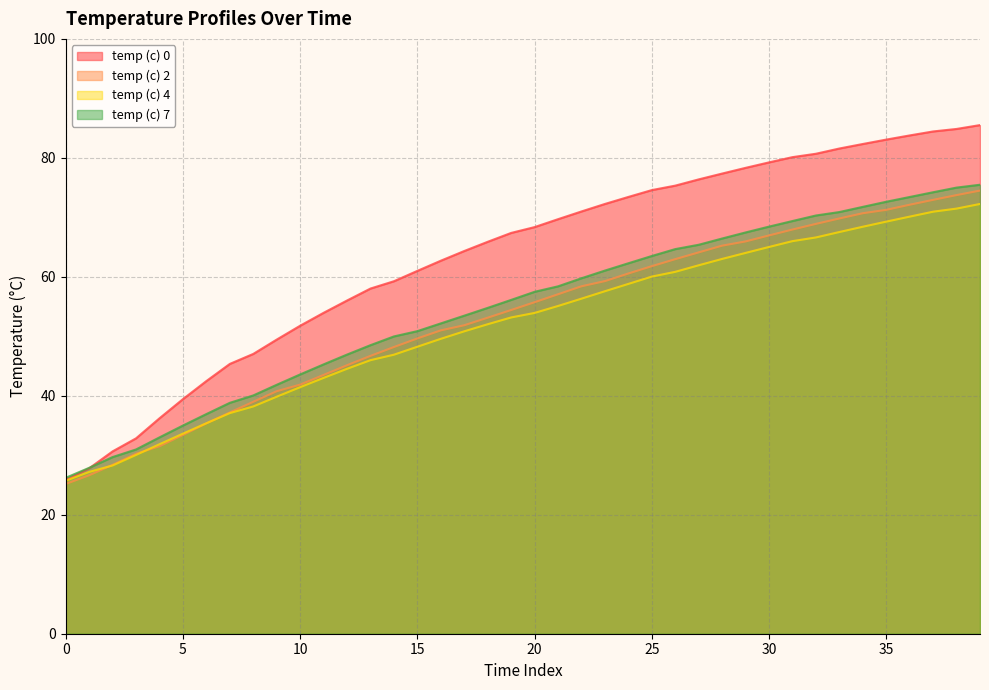

The value of temp (c) 2 at 35 is 42.8. True or false?

False